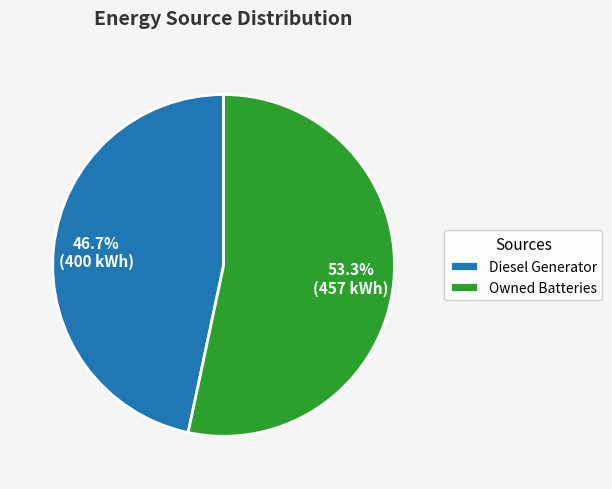

Does Owned Batteries represent more than half of the total?

Yes